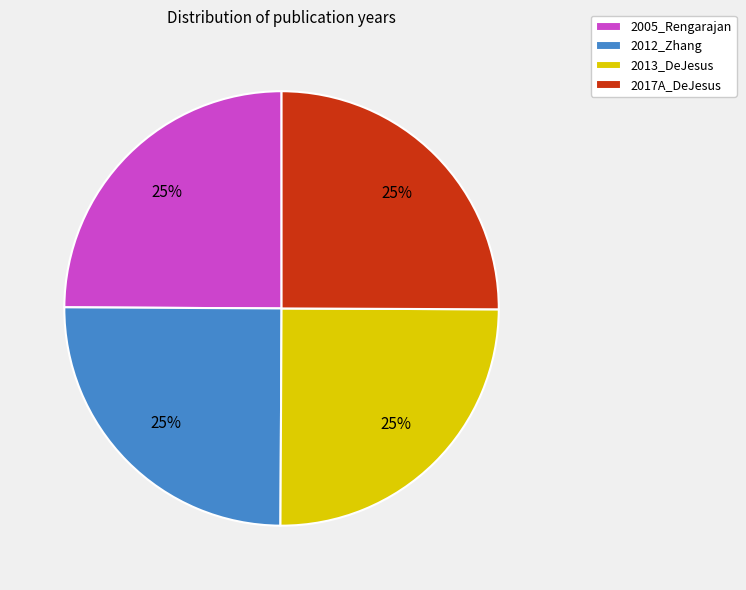

The 2012_Zhang slice represents 13% of the pie. True or false?

False